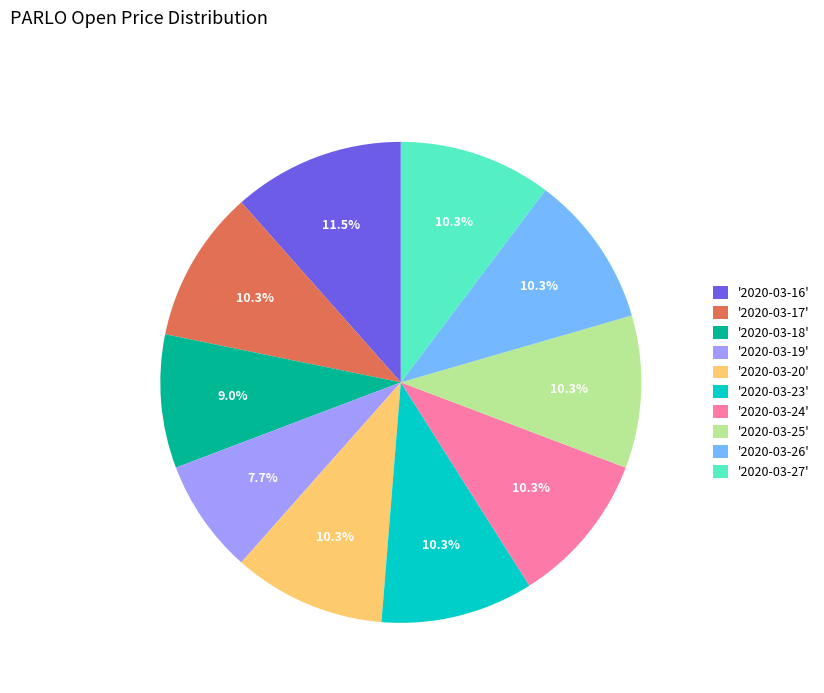

Does any single category account for the majority?

No